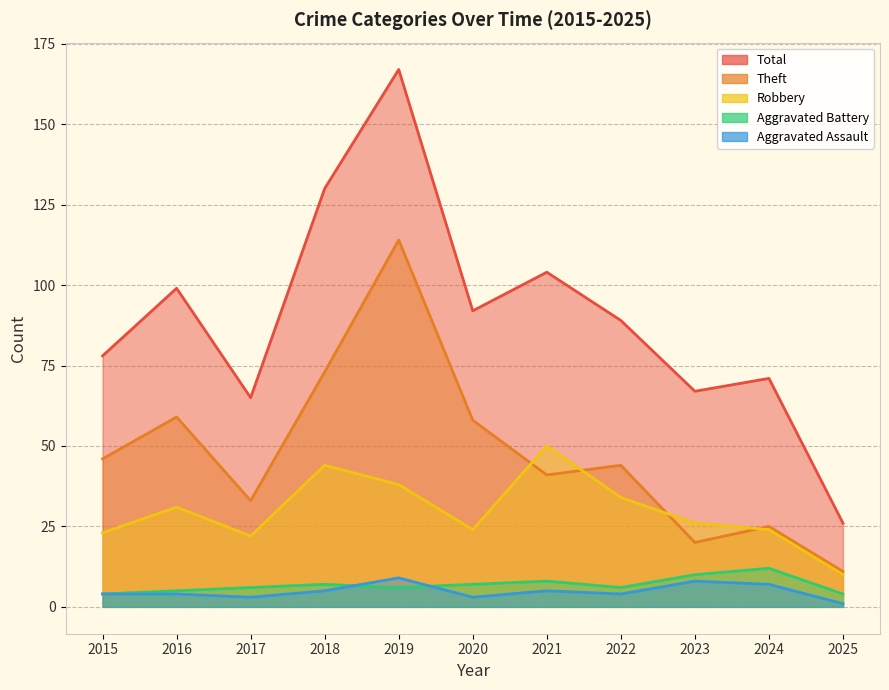

In Robbery, how many points are lower than both neighbors (excluding endpoints)?

2